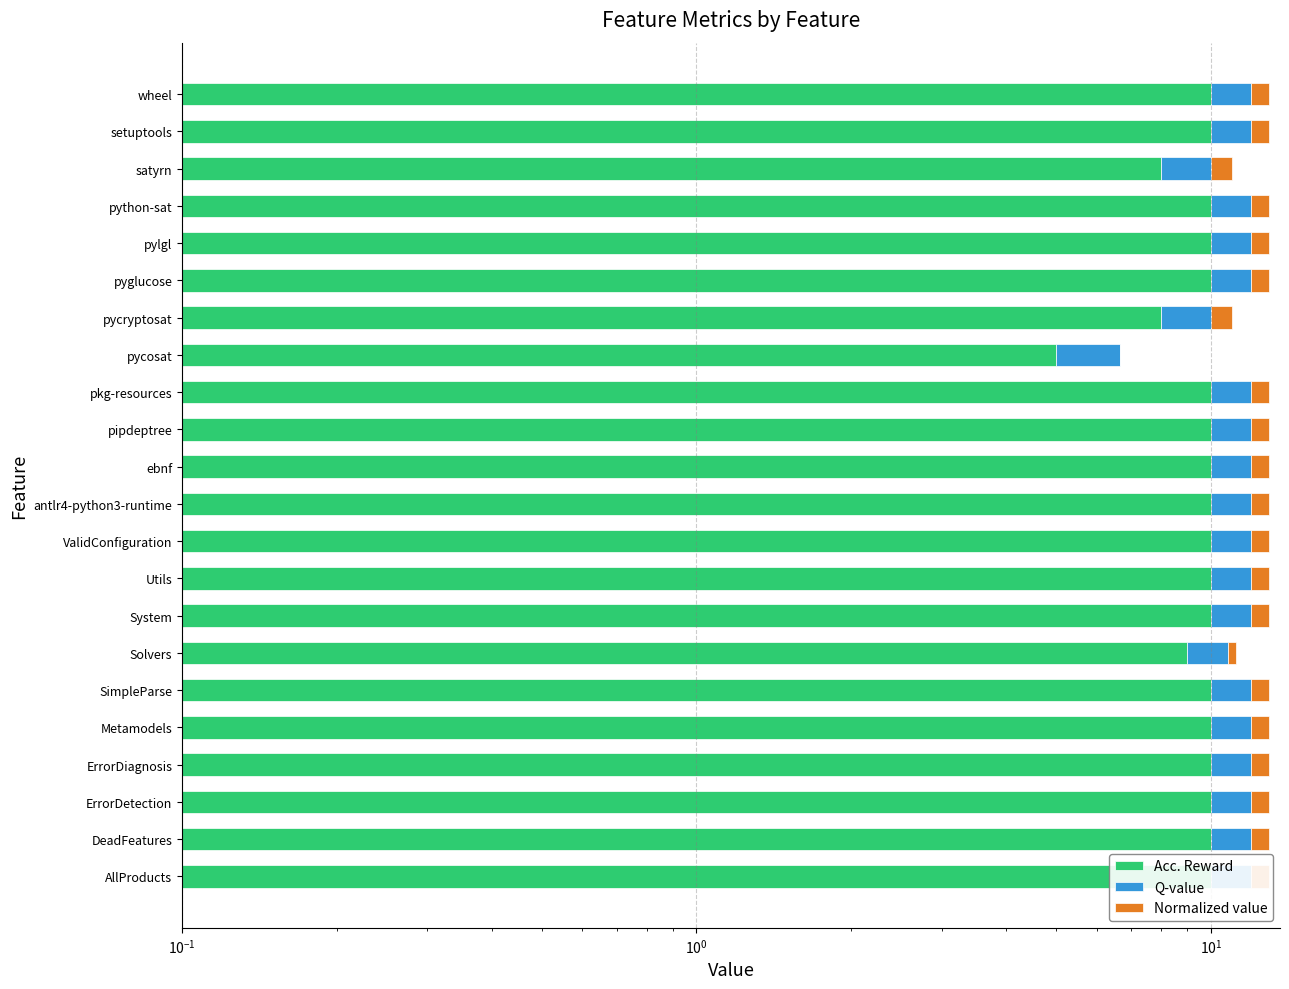

Which series changed the most between ebnf and pylgl?

Acc. Reward